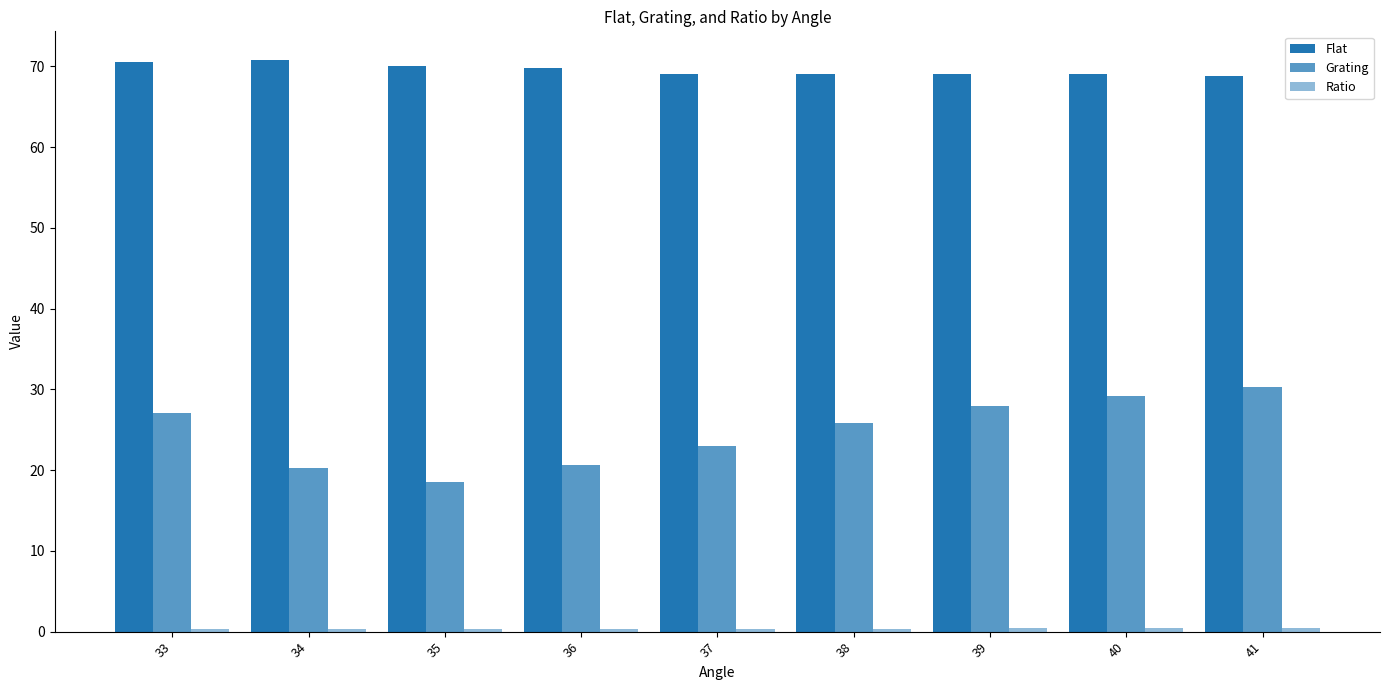

Reading left to right, list all the values displayed in this chart.

Flat: 70.5	70.8	70.0	69.8	69.1	69.1	69.0	69.0	68.8
Grating: 27.1	20.3	18.5	20.6	23.0	25.8	28.0	29.2	30.3
Ratio: 0.4	0.3	0.3	0.3	0.3	0.4	0.4	0.4	0.4